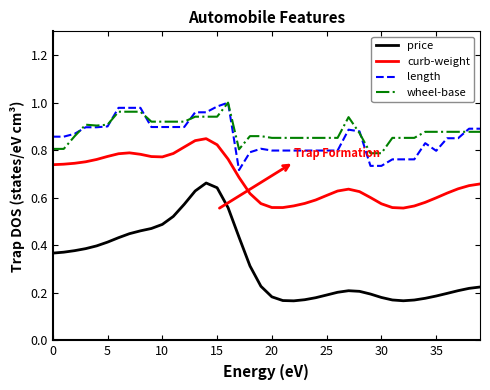

True or false: curb-weight and wheel-base intersect in this chart.

False